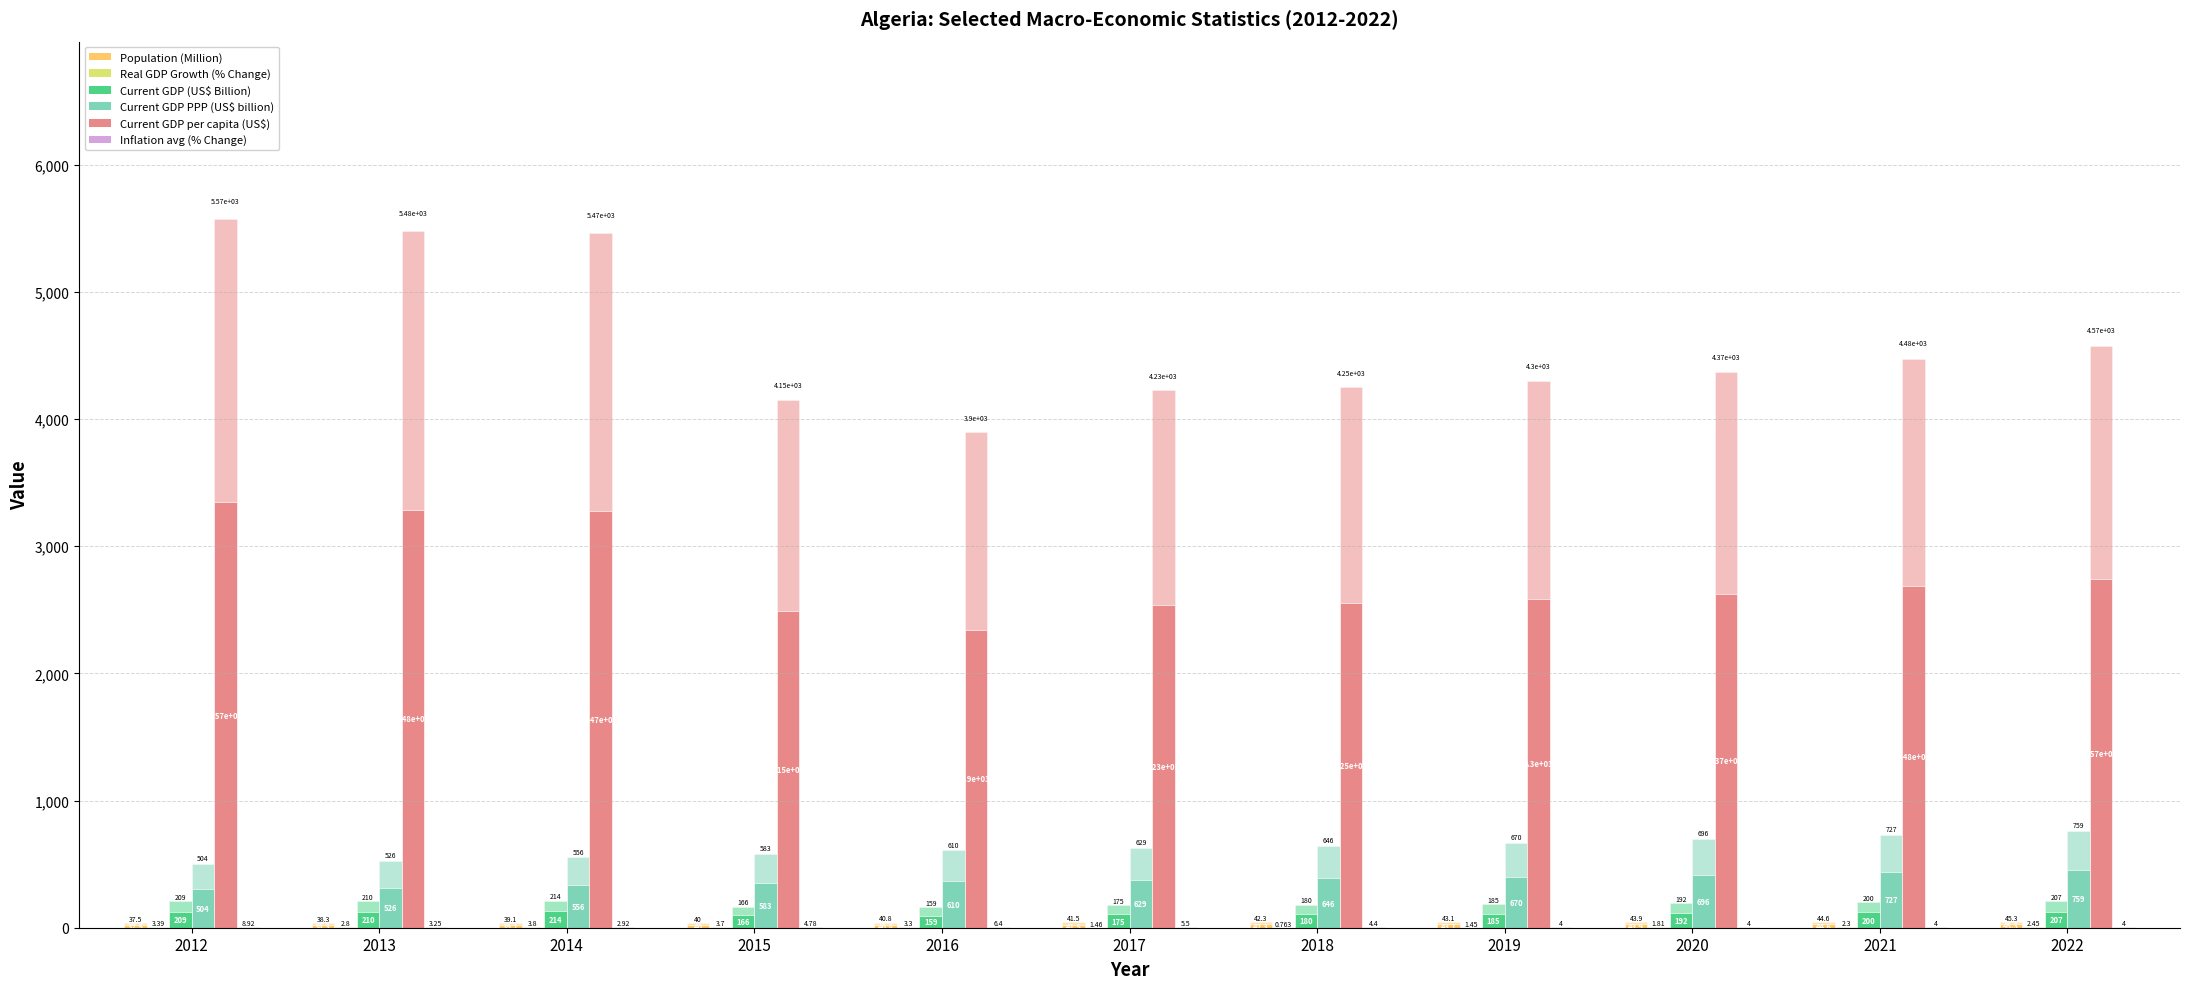

At which label does Current GDP per capita (US$) reach its minimum?

2016